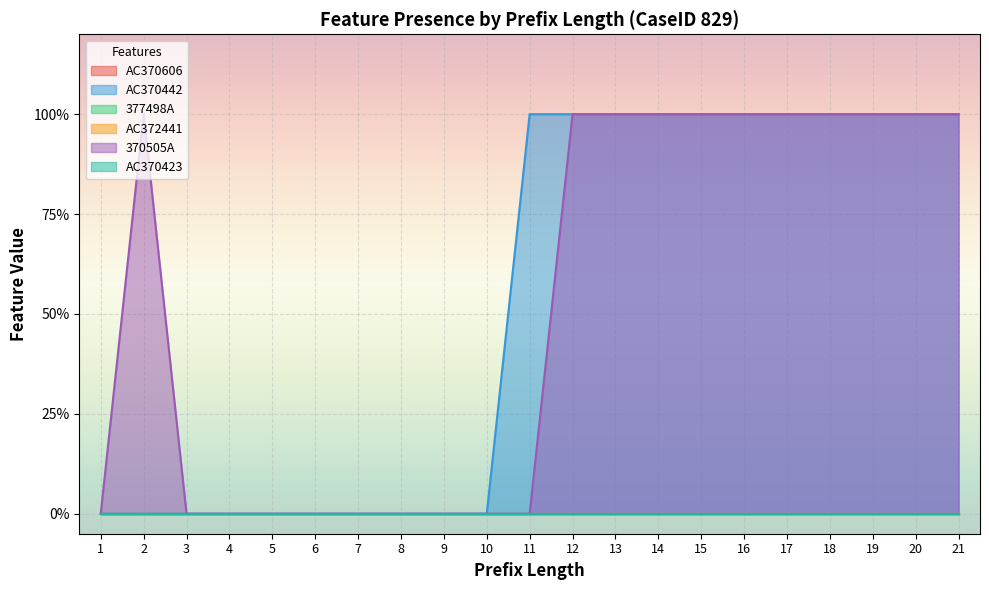

Reading left to right, what are all the values shown in this chart?

AC370606: 0	0	0	0	0	0	0	0	0	0	0	0	0	0	0	0	0	0	0	0	0
AC370442: 0	0	0	0	0	0	0	0	0	0	1	1	1	1	1	1	1	1	1	1	1
377498A: 0	0	0	0	0	0	0	0	0	0	0	0	0	0	0	0	0	0	0	0	0
AC372441: 0	0	0	0	0	0	0	0	0	0	0	0	0	0	0	0	0	0	0	0	0
370505A: 0	1	0	0	0	0	0	0	0	0	0	1	1	1	1	1	1	1	1	1	1
AC370423: 0	0	0	0	0	0	0	0	0	0	0	0	0	0	0	0	0	0	0	0	0